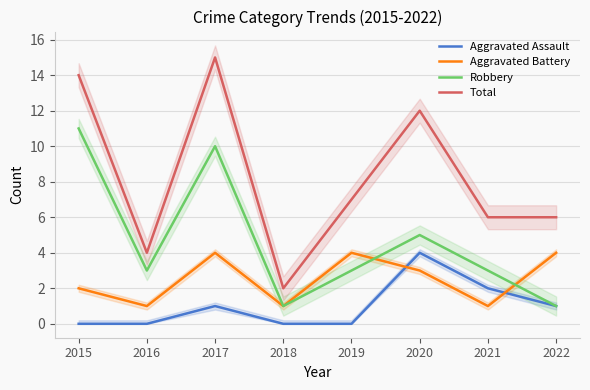

Reading left to right, extract all data points from this chart.

Aggravated Assault: 2015=0	2016=0	2017=1	2018=0	2019=0	2020=4	2021=2	2022=1
Aggravated Battery: 2015=2	2016=1	2017=4	2018=1	2019=4	2020=3	2021=1	2022=4
Robbery: 2015=11	2016=3	2017=10	2018=1	2019=3	2020=5	2021=3	2022=1
Total: 2015=14	2016=4	2017=15	2018=2	2019=7	2020=12	2021=6	2022=6